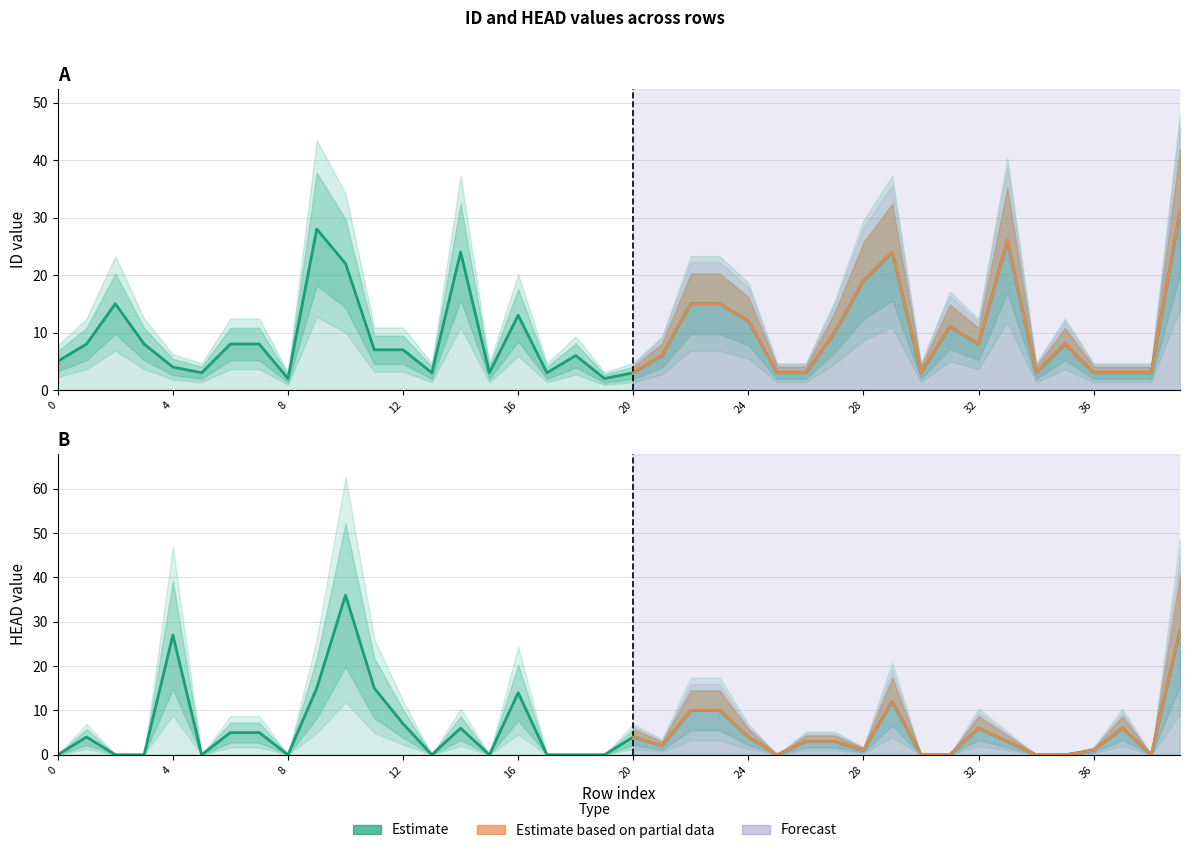

What is the difference between the highest and lowest values at 11?

8